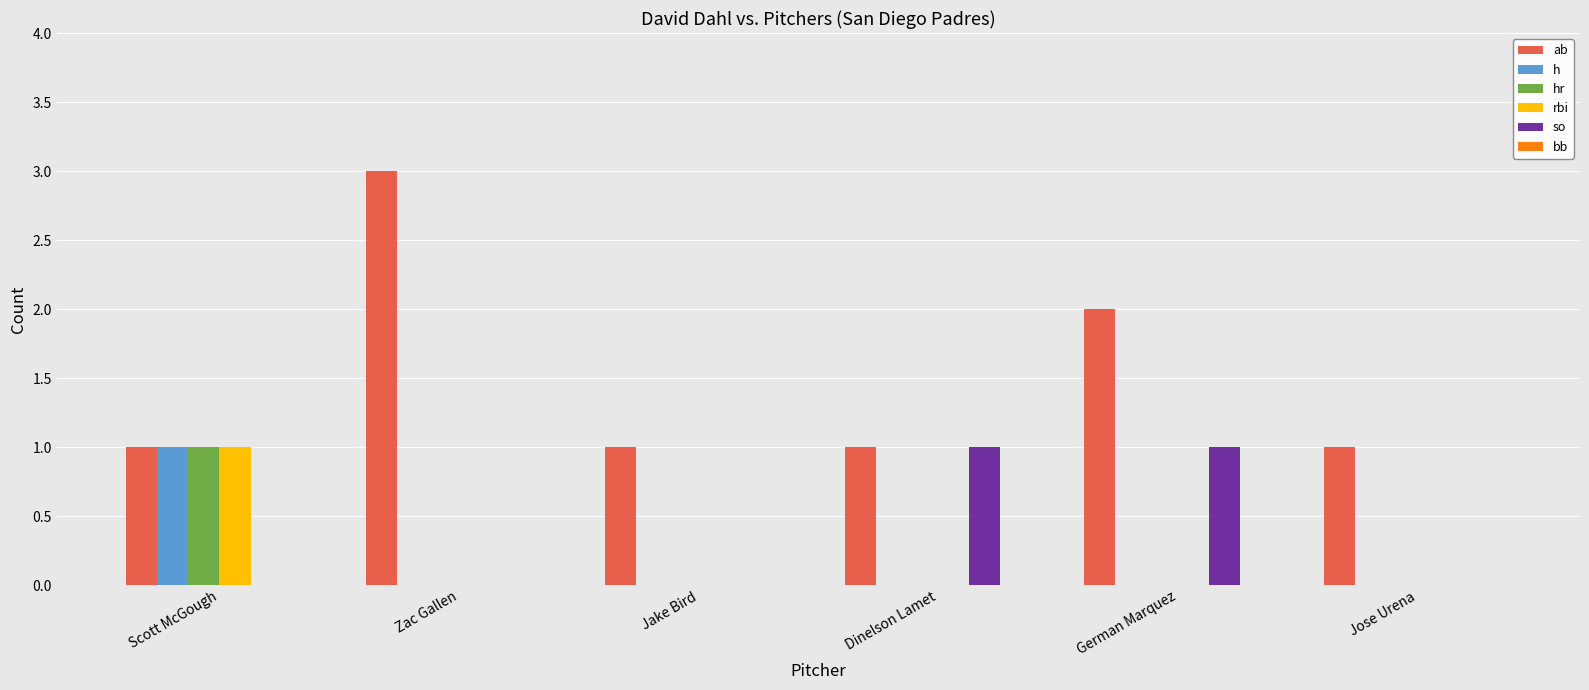

Which series has the largest range (max minus min)?

ab